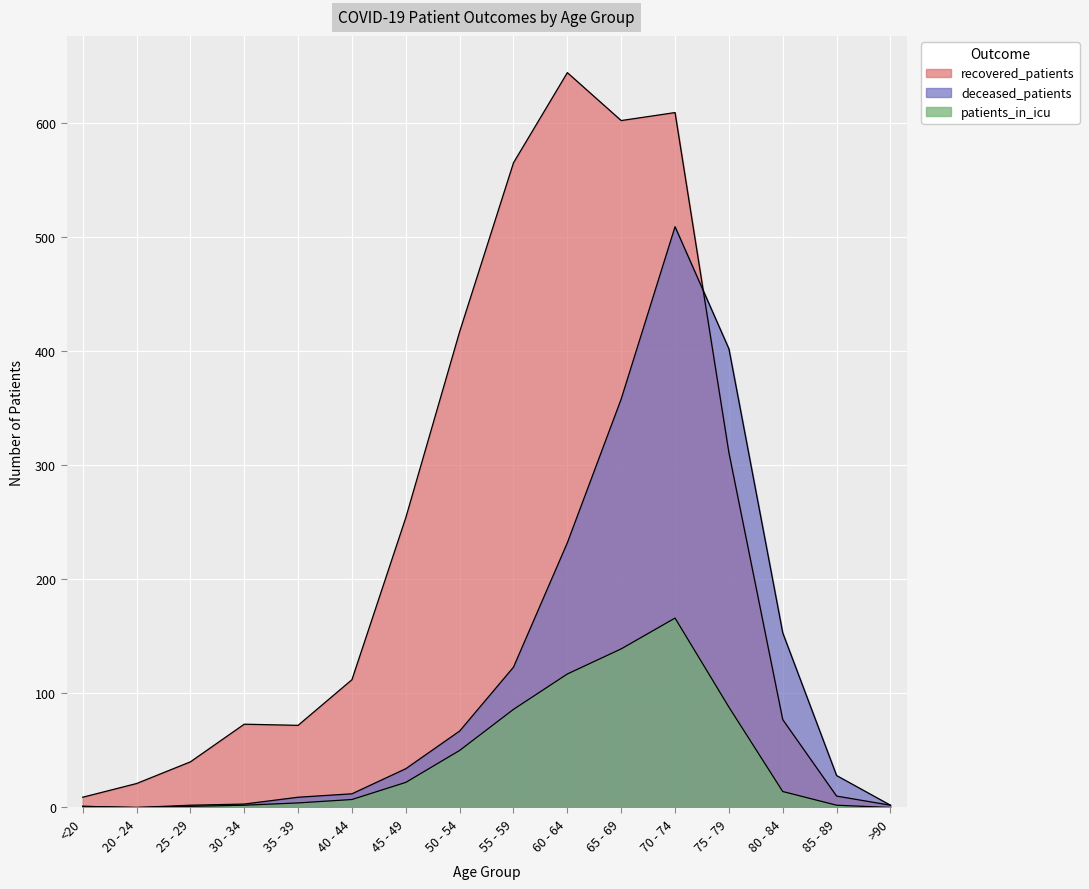

List the series in order of their peak value, lowest first.

patients_in_icu, deceased_patients, recovered_patients